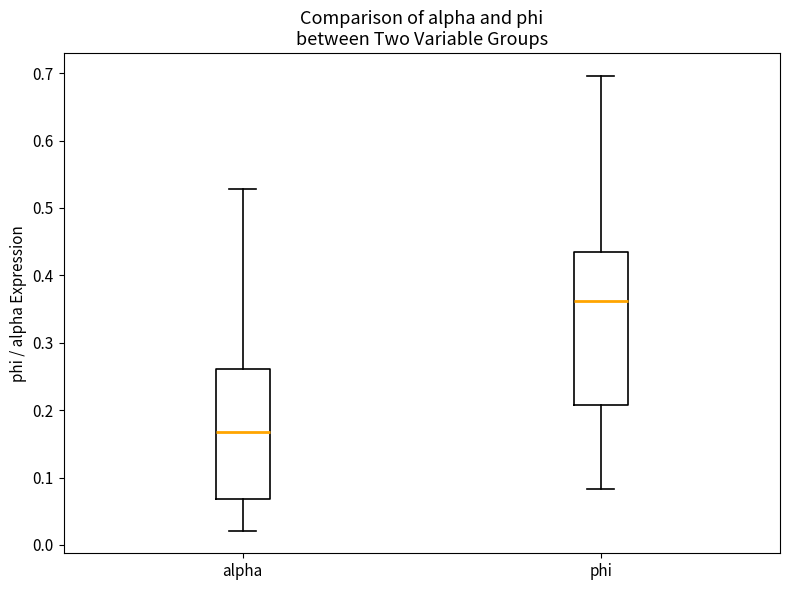

Where is the lower edge of the box for phi on the y-axis? The values are not printed on the chart, so give them approximately, as read against the axis.

0.21